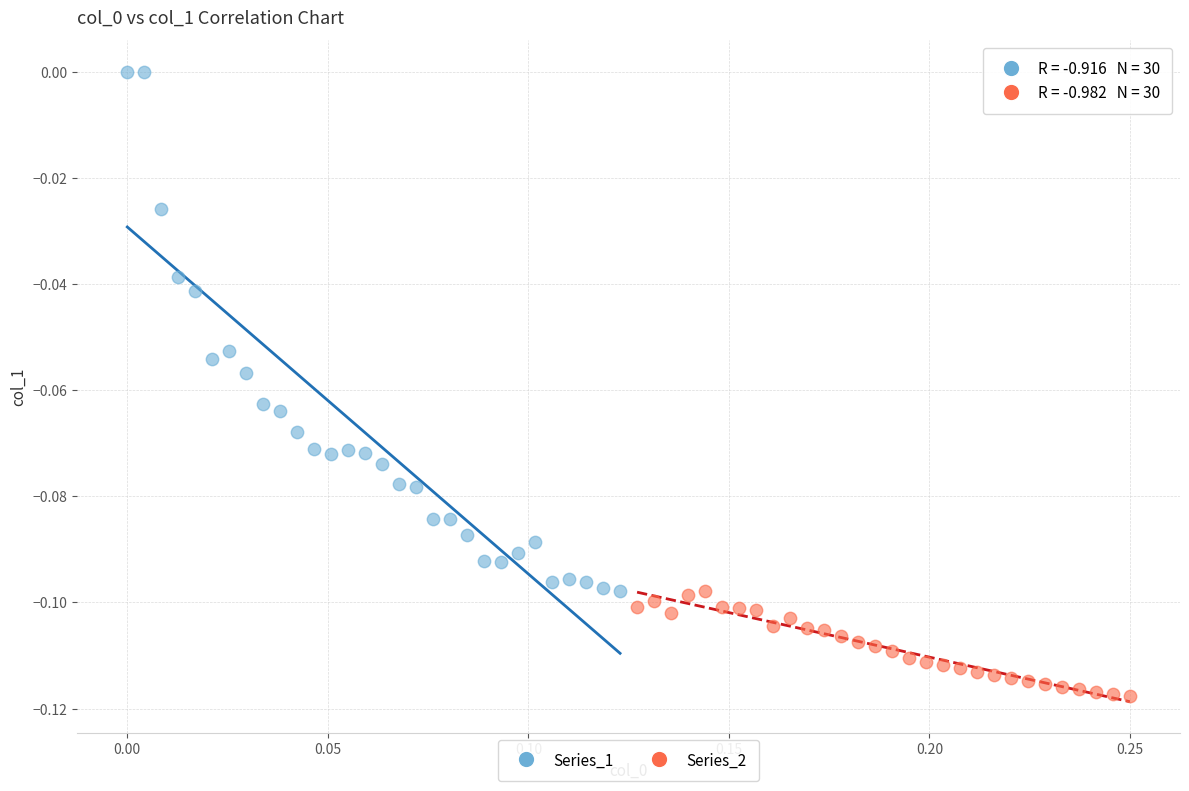

Which series has the largest Y range (max minus min)?

Series_1